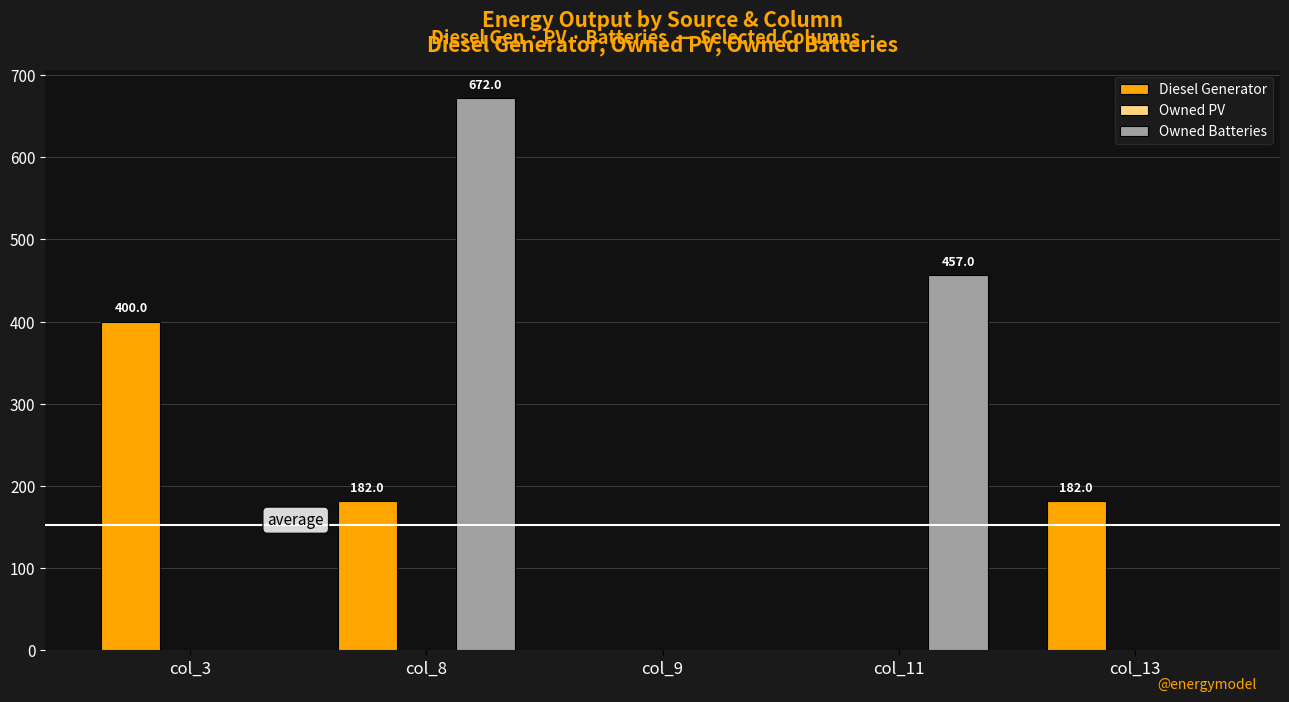

The value of Diesel Generator at col_13 is 182. True or false?

True